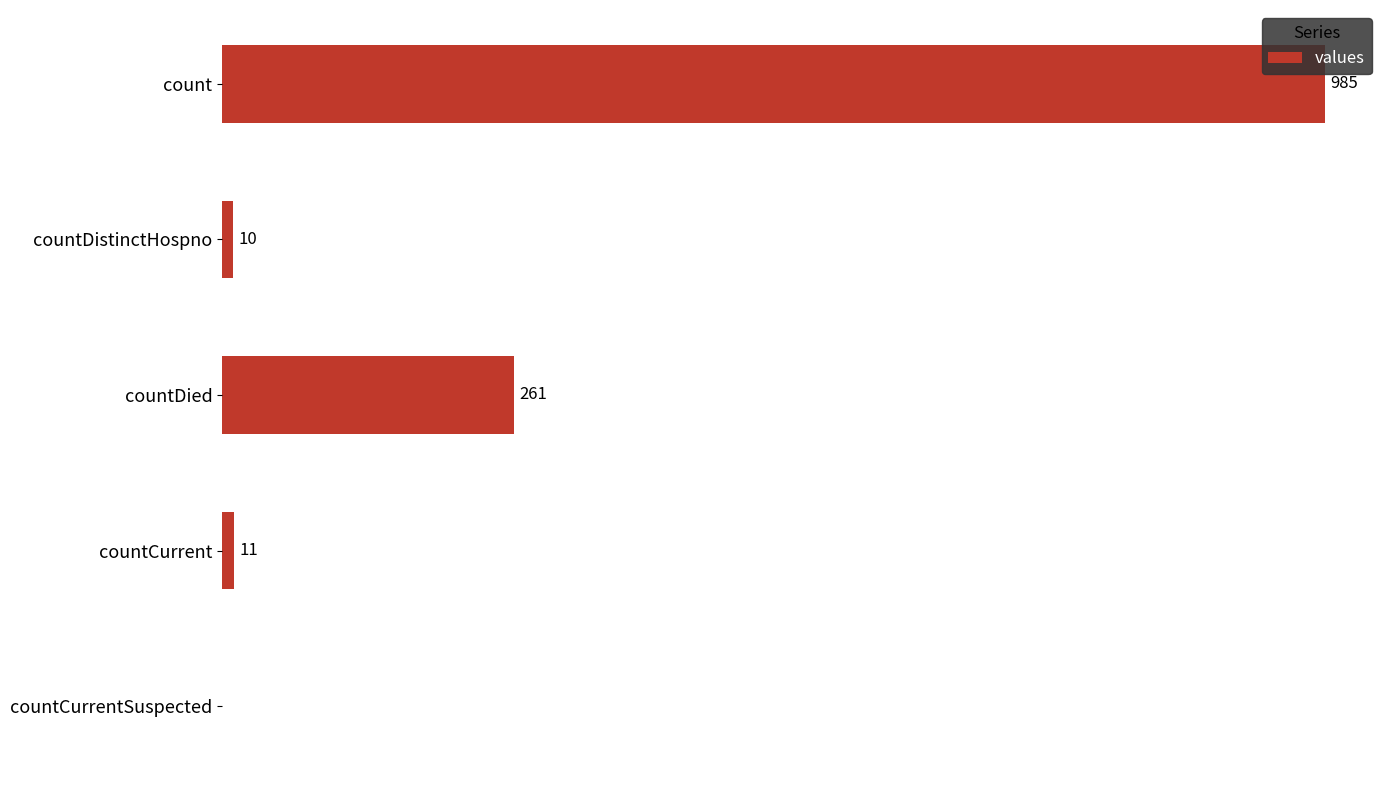

At which label is the value closest to 492?

countDied